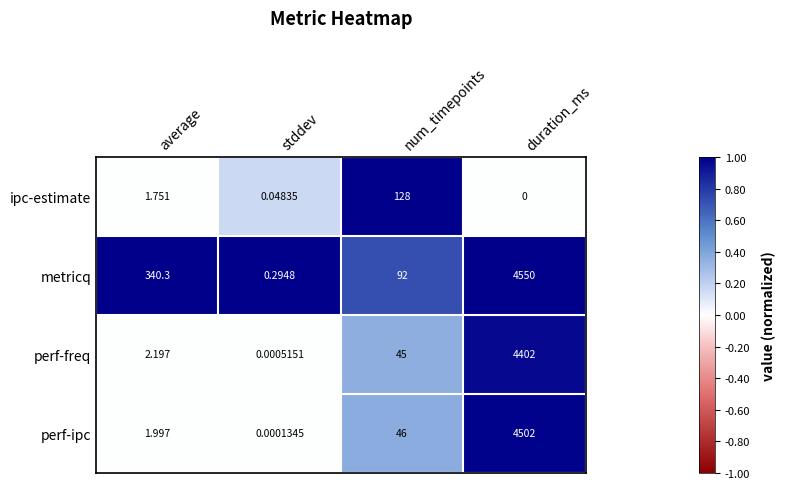

Rank the series at stddev from lowest to highest value.

perf-ipc, perf-freq, ipc-estimate, metricq